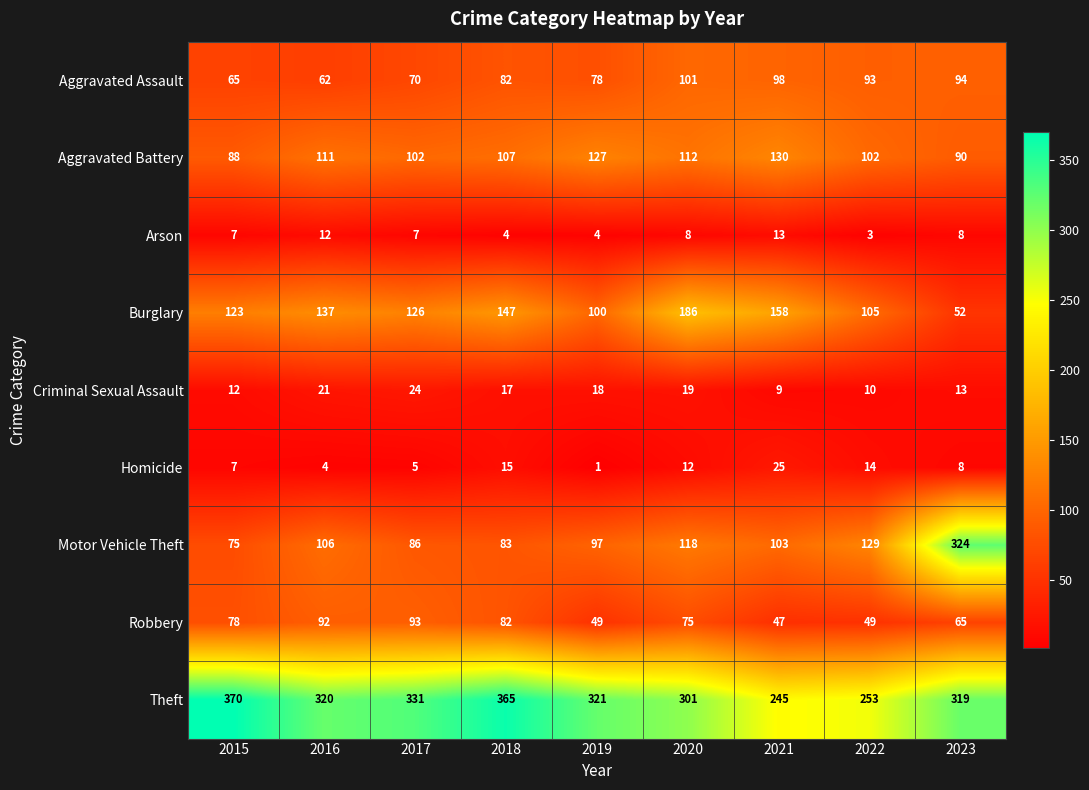

What is the average value of the Theft series?

314